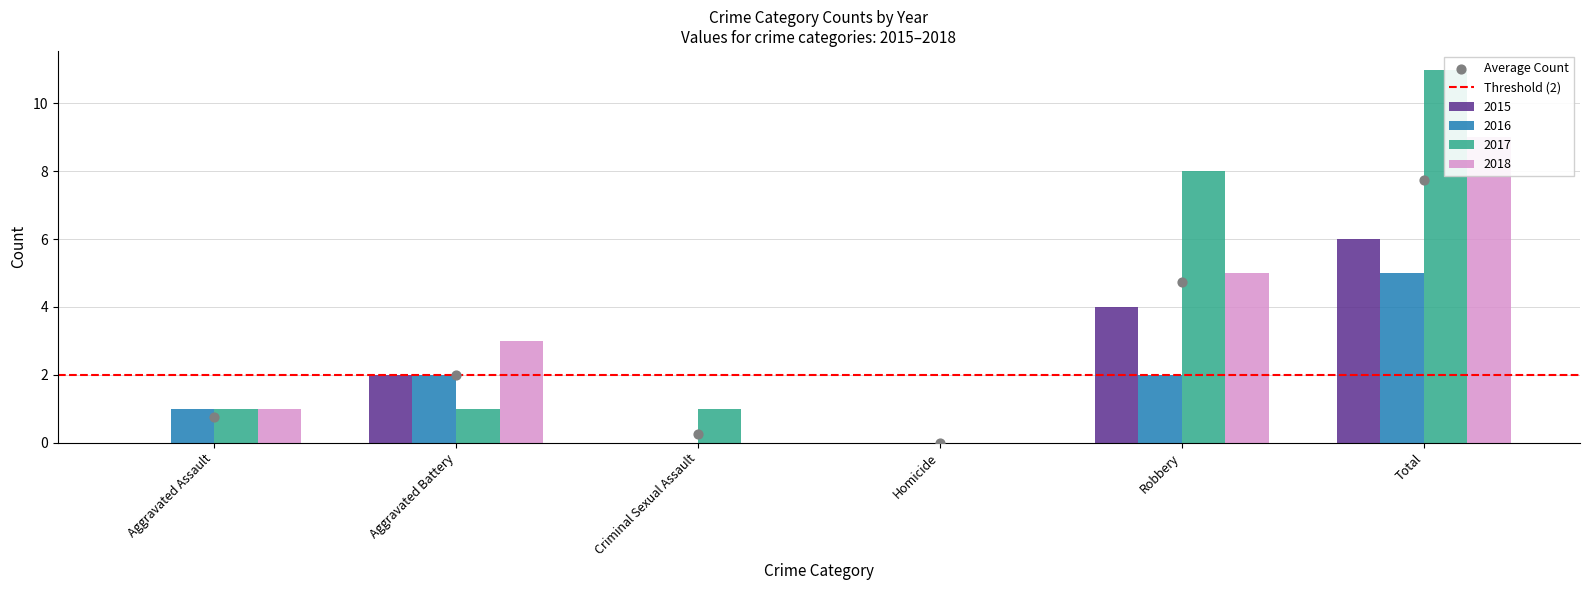

Which series reaches the minimum Y coordinate?

2015